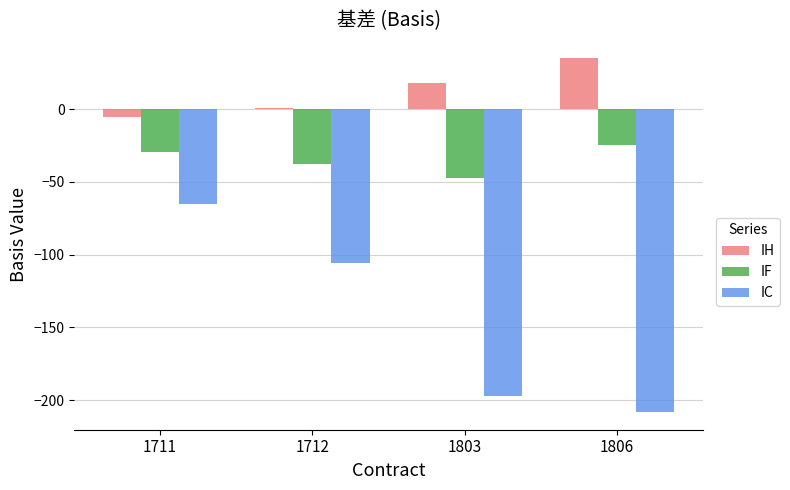

Read the IF value at 1711.

-29.3